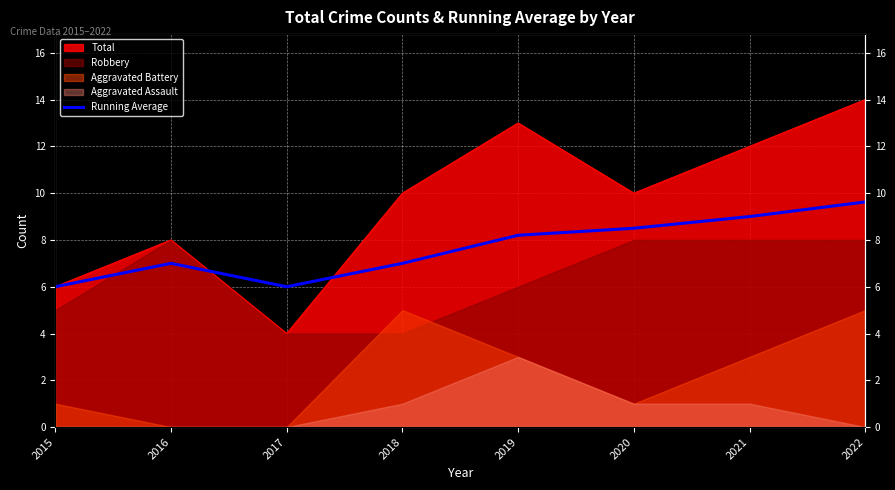

Reading left to right, extract all data points from this chart.

6.0	7.0	6.0	7.0	8.2	8.5	9.0	9.6